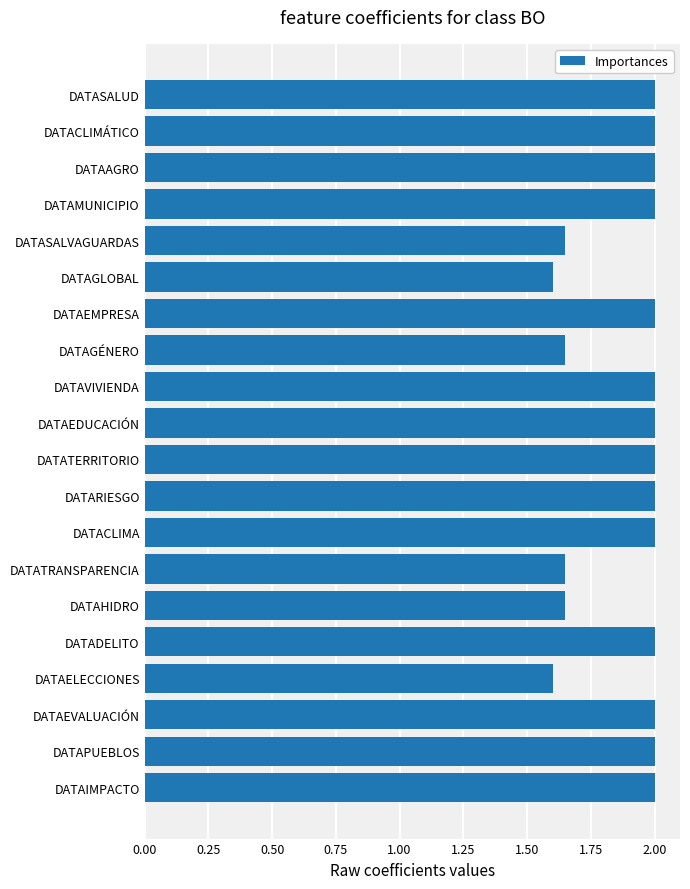

What is the ratio of the value at DATATRANSPARENCIA to the value at DATACLIMA?

0.8